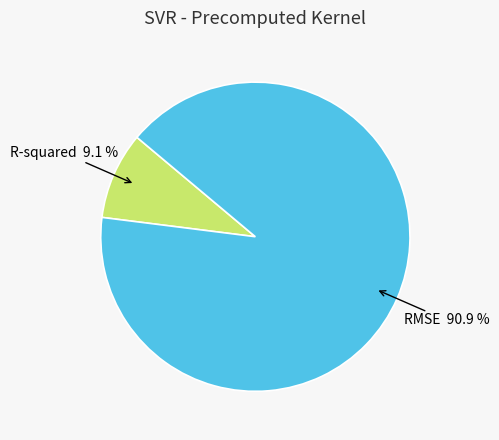

Is there any slice that represents more than half of the pie?

Yes